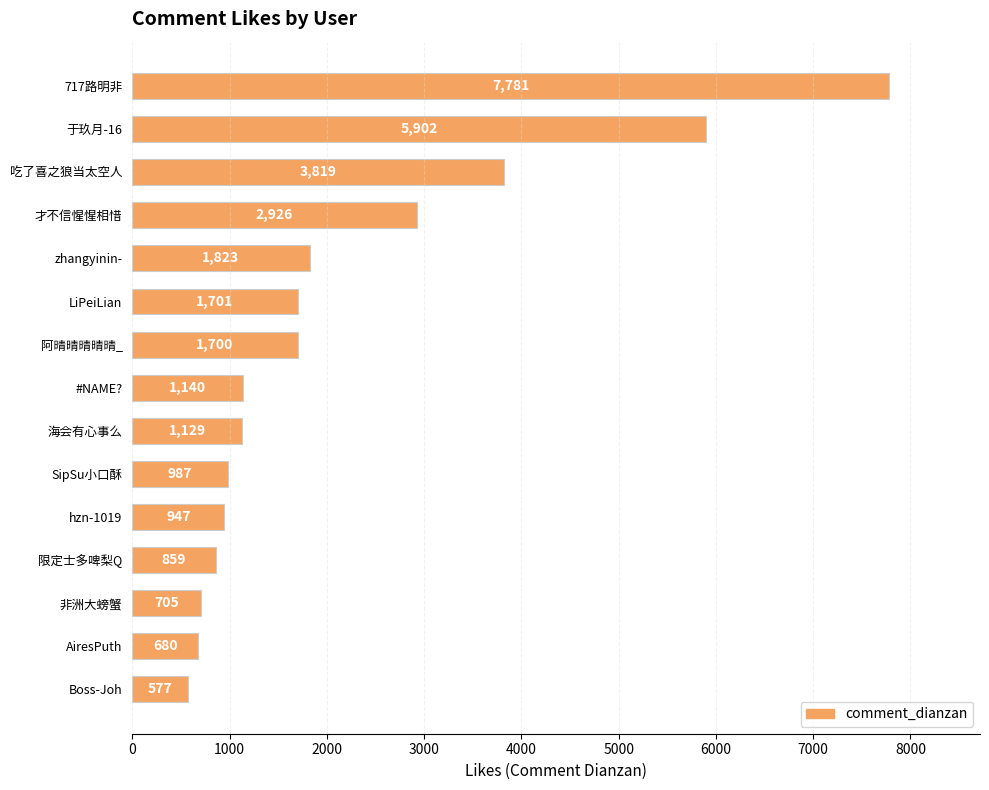

Reading top to bottom, what are all the values shown in this chart?

717路明非=7781	于玖月-16=5902	吃了喜之狼当太空人=3819	才不信惺惺相惜=2926	zhangyinin-=1823	LiPeiLian=1701	阿晴晴晴晴晴_=1700	#NAME?=1140	海会有心事么=1129	SipSu小口酥=987	hzn-1019=947	限定士多啤梨Q=859	非洲大螃蟹=705	AiresPuth=680	Boss-Joh=577